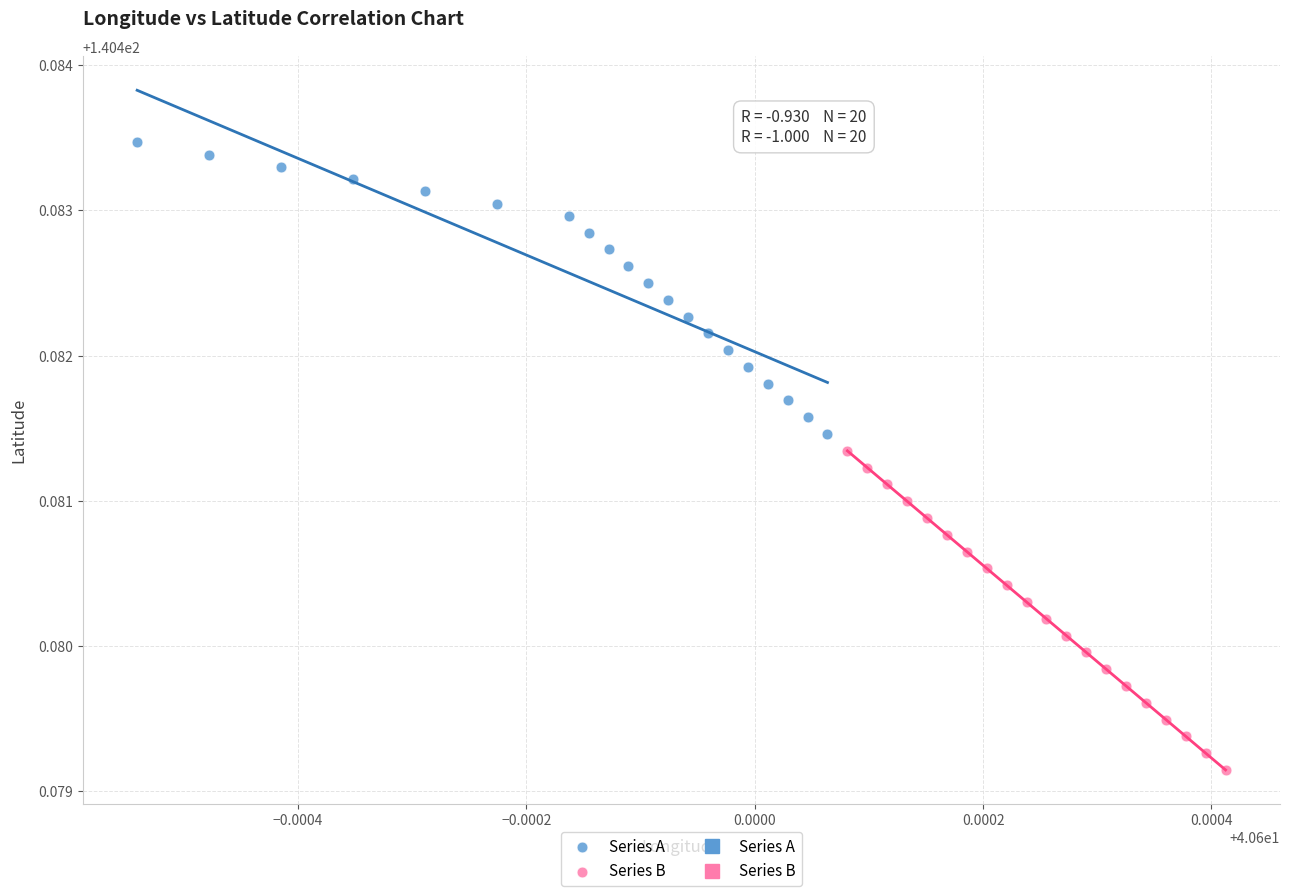

Which series reaches the maximum Y coordinate?

Series A